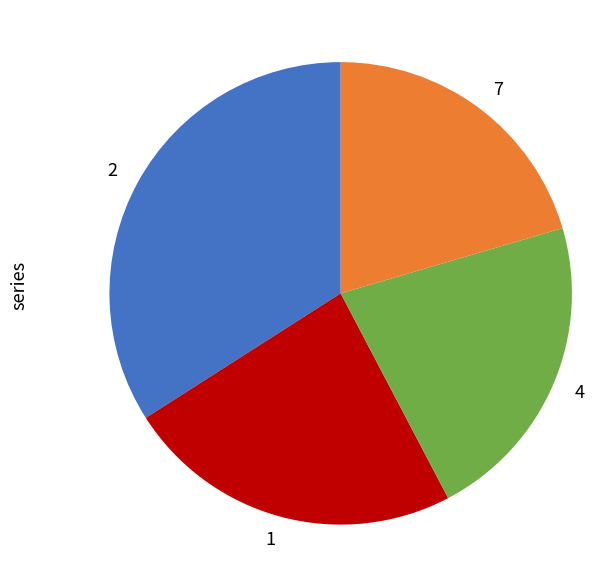

Which slice is the smallest?

7